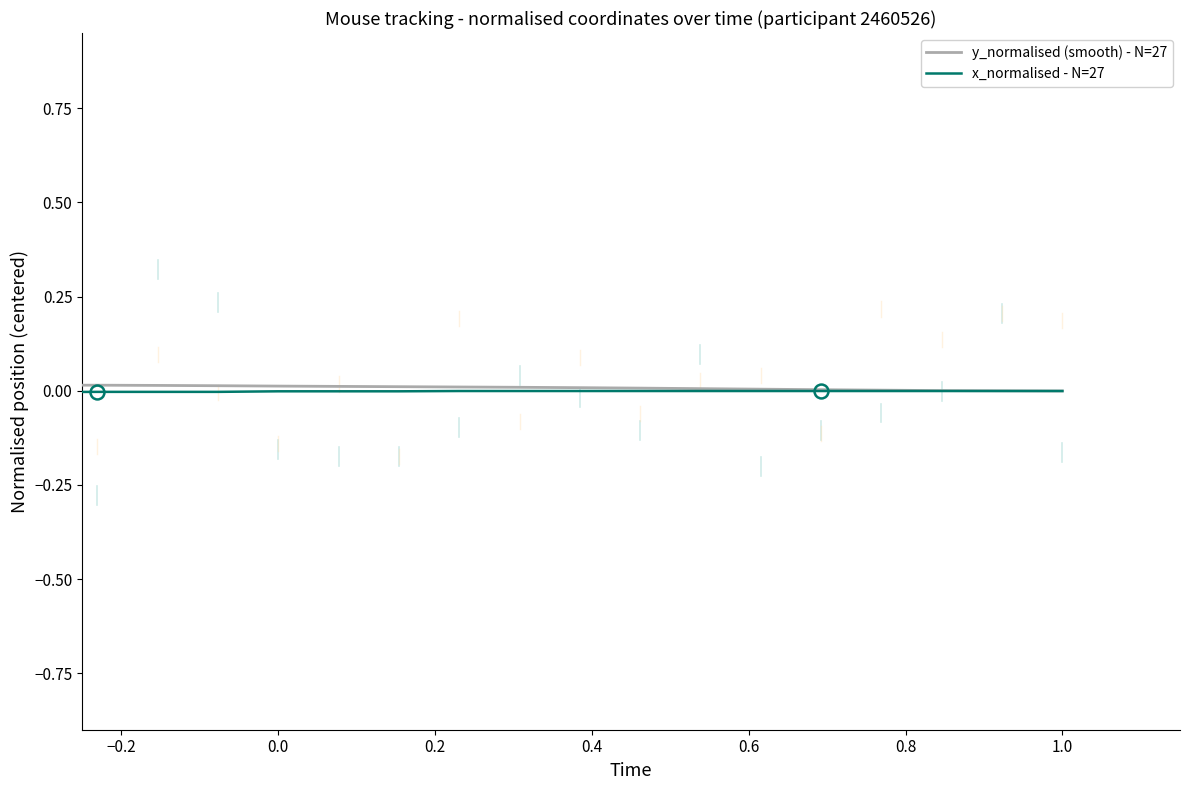

Does the chart display data point markers on the line(s)?

No